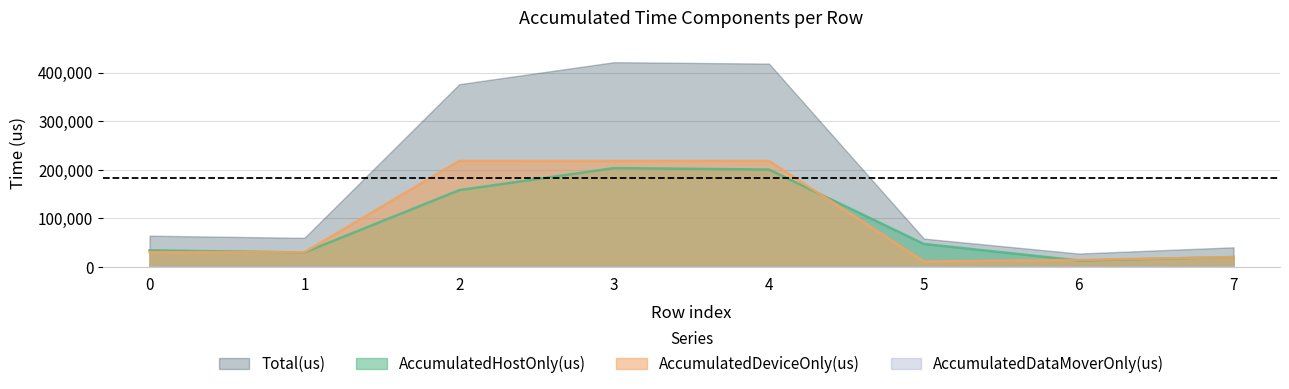

True or false: AccumulatedDeviceOnly(us) and AccumulatedHostOnly(us) cross at least once.

True